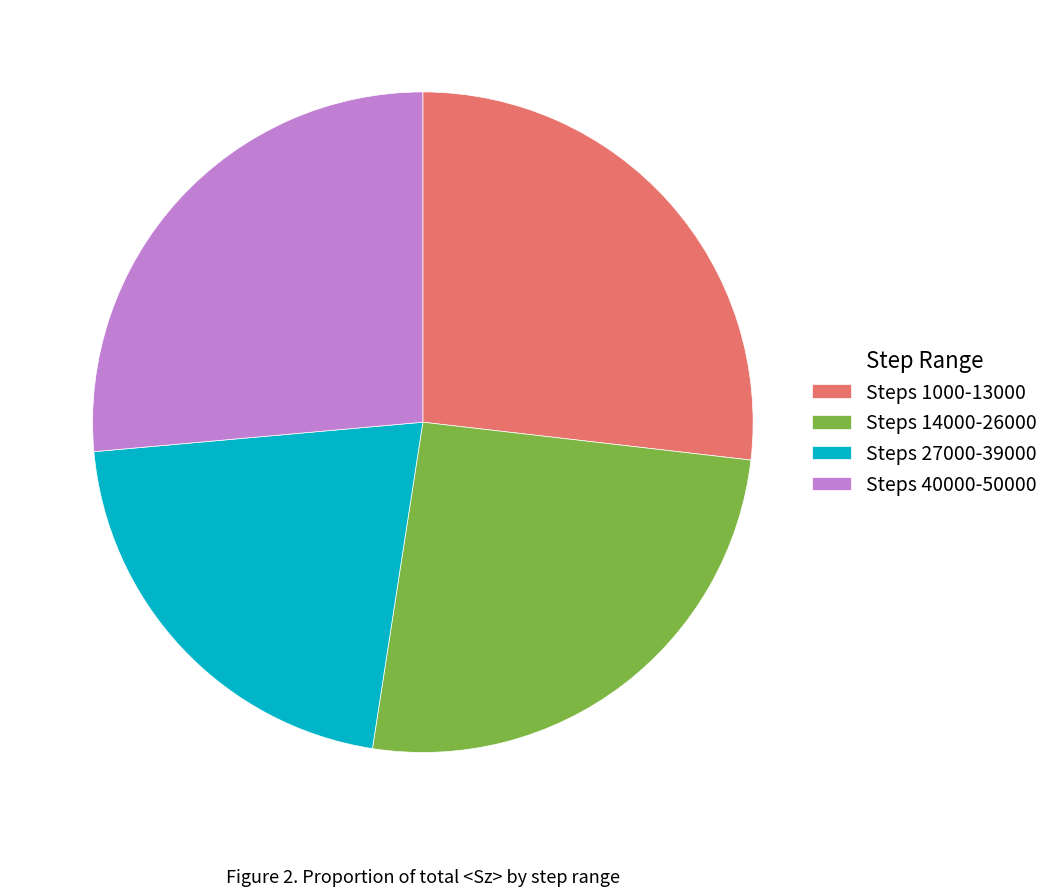

Is it true that Steps 40000-50000 is 39% of the pie?

False